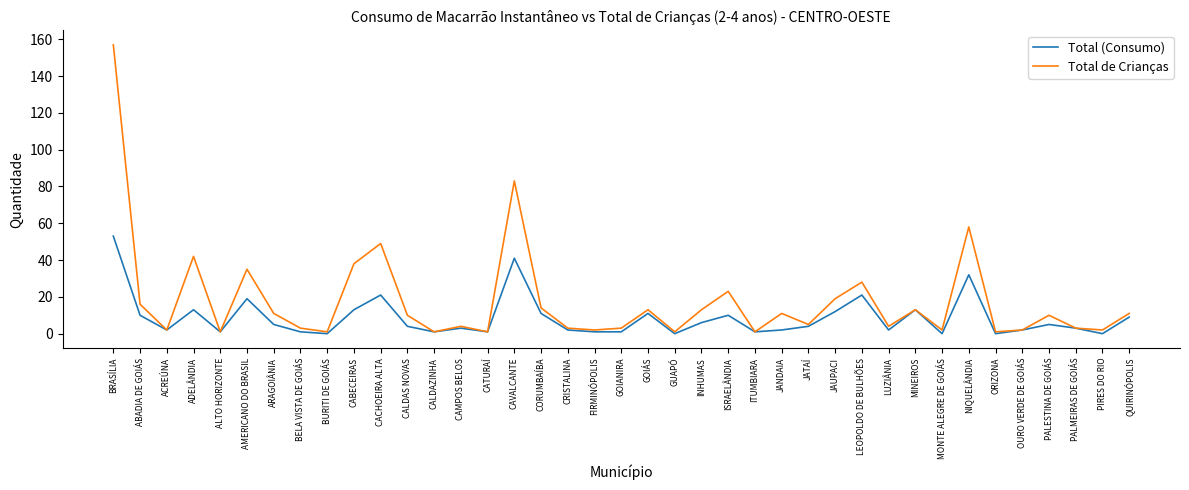

Is the value of Total (Consumo) at ORIZONA greater than the value of Total de Crianças at ACREÚNA?

No